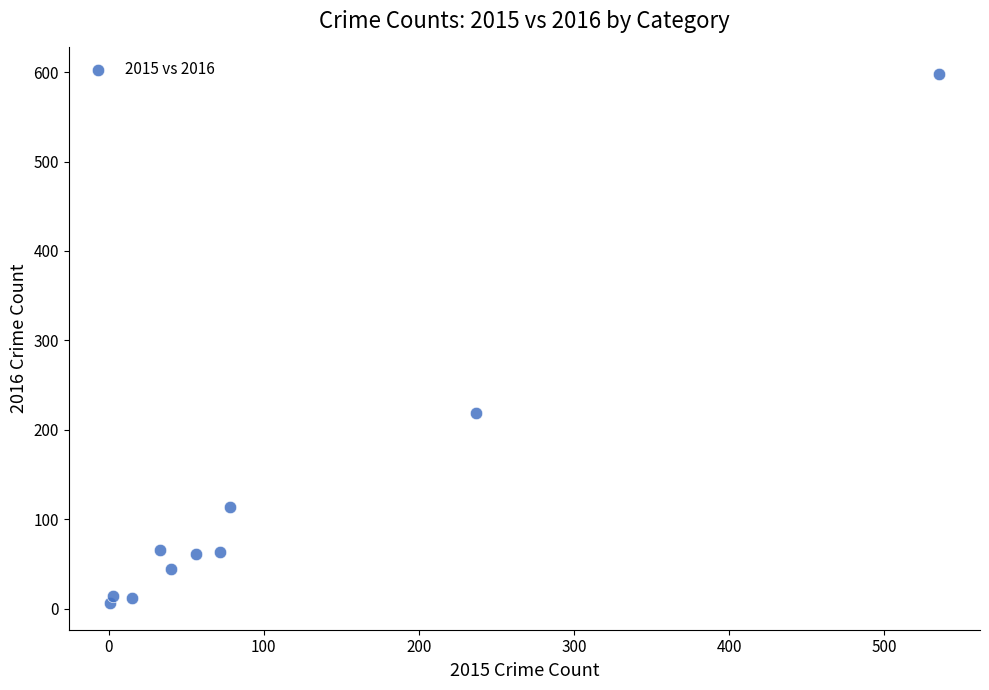

What is the average Y value?

120